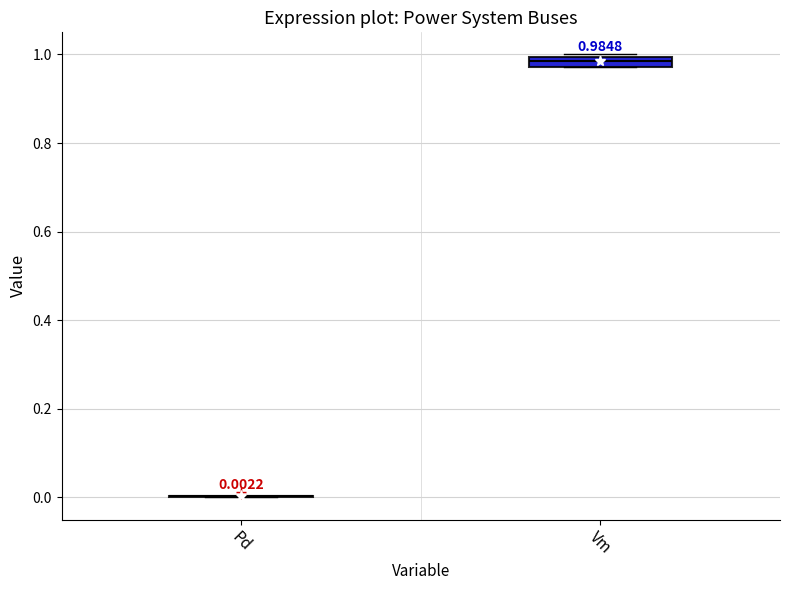

Comparing the boxes themselves (not the whiskers), which one is the tallest?

Vm